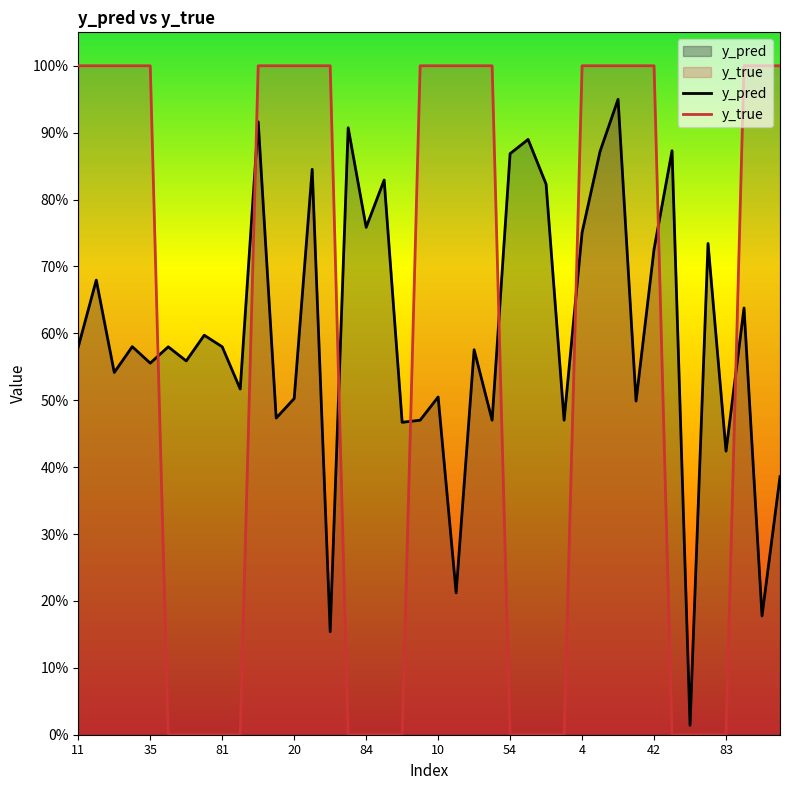

How many lines are shown in the chart?

2